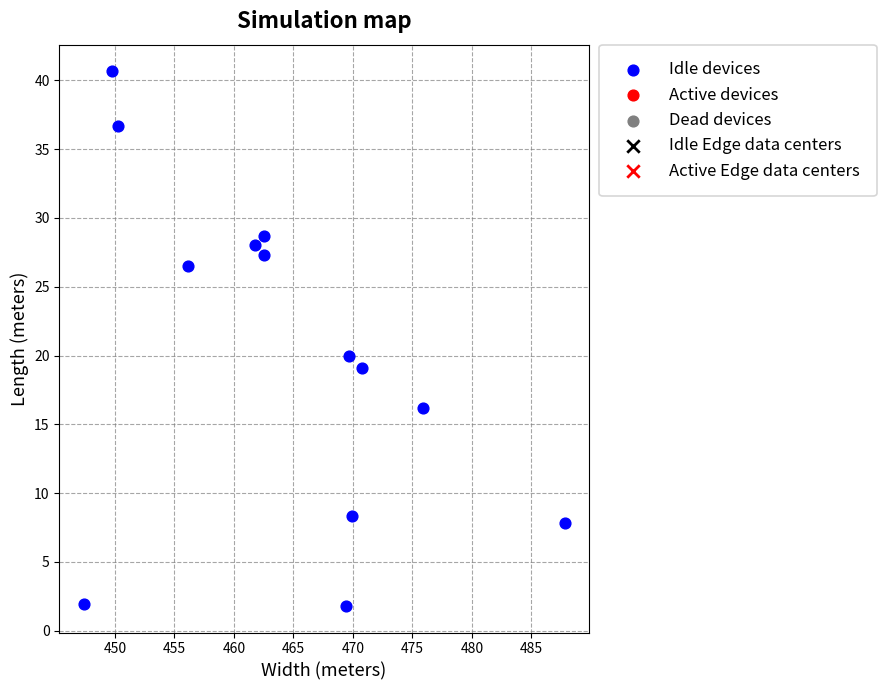

What Y value in the scatter plot is closest to 21?

20.0